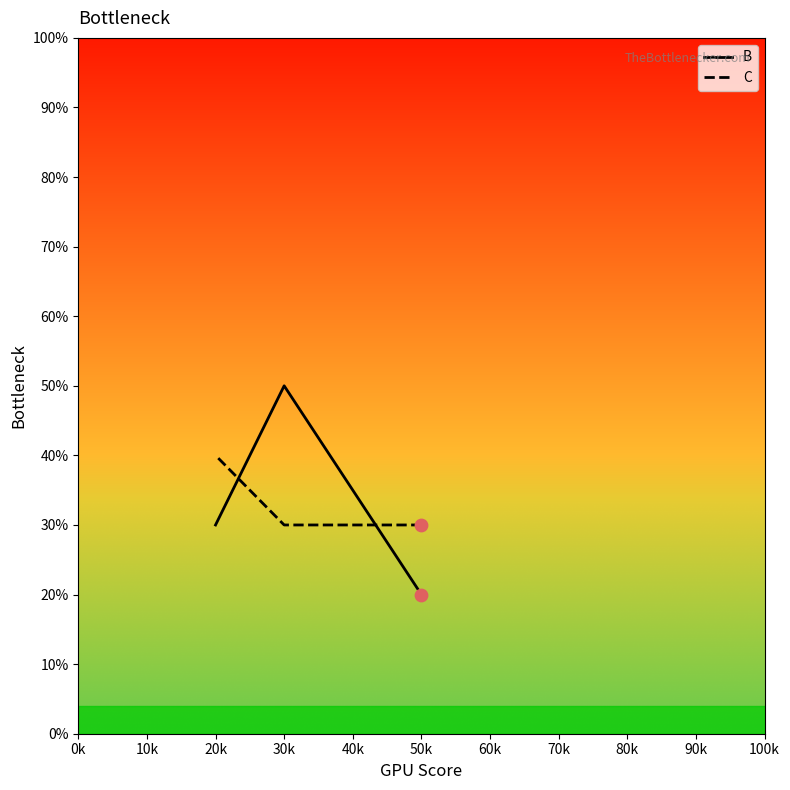

What are all the series names shown in the legend?

B, C